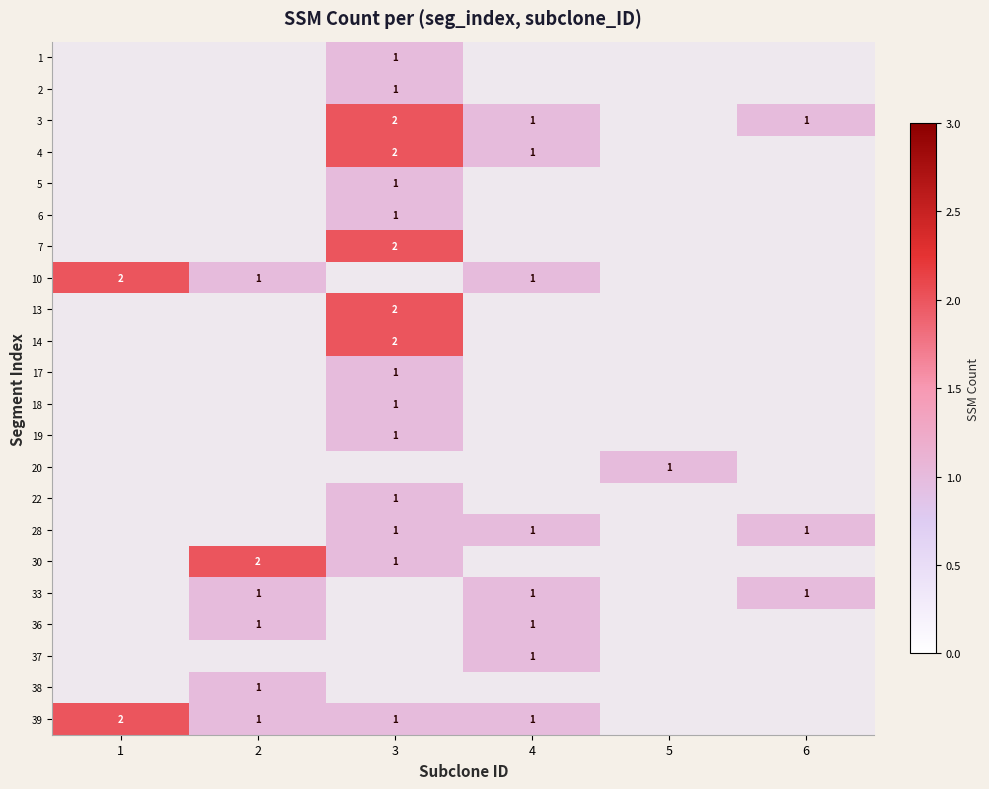

Is the value of 4 at 39 greater than the value of 1 at 10?

No